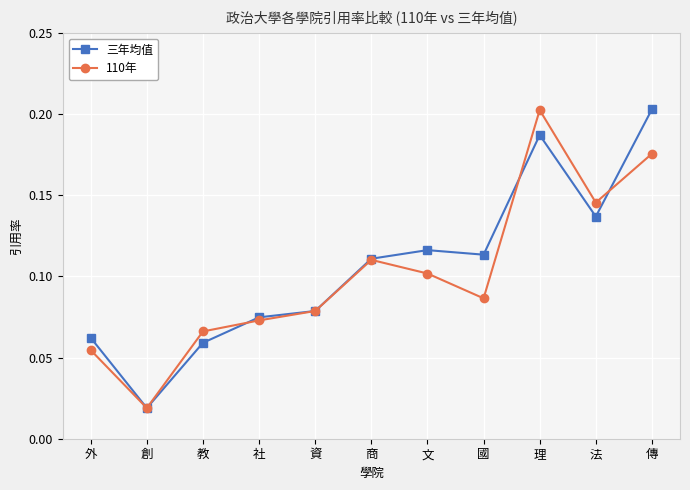

At which label is 三年均值 closest to 0?

創